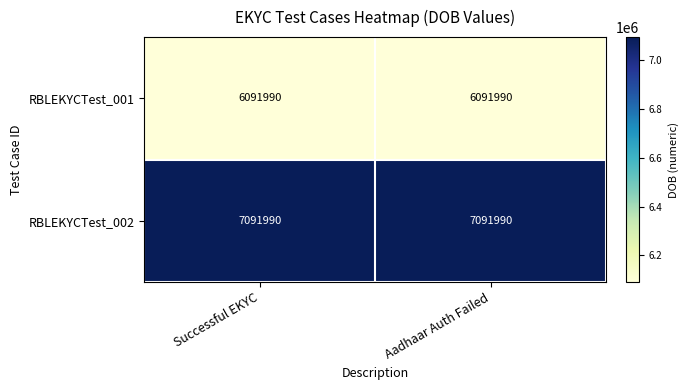

What is the average value of the RBLEKYCTest_001 series?

6091990